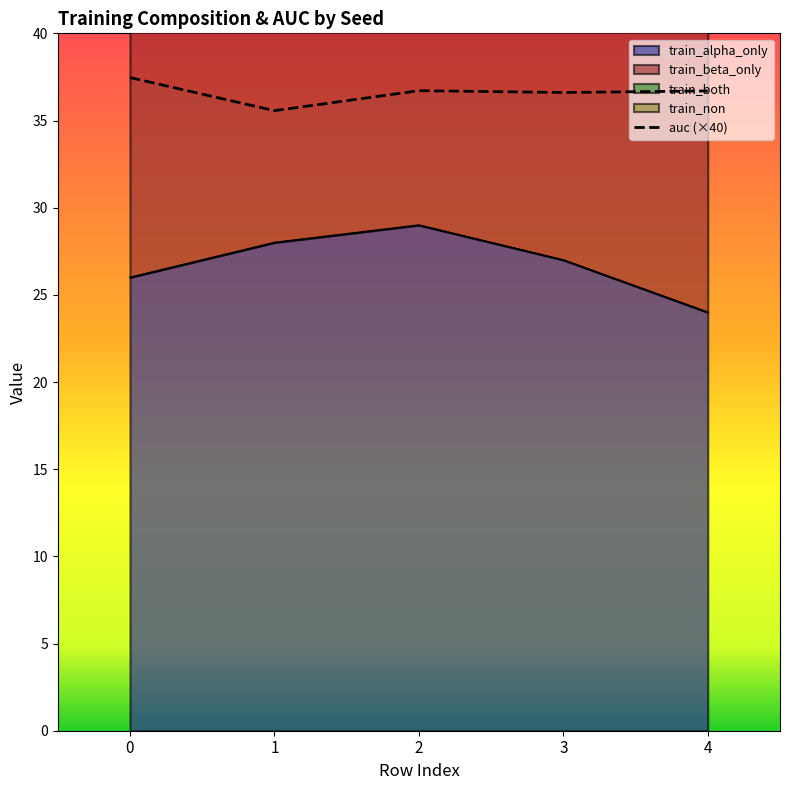

Which category has the highest value in the train_alpha_only series?

2